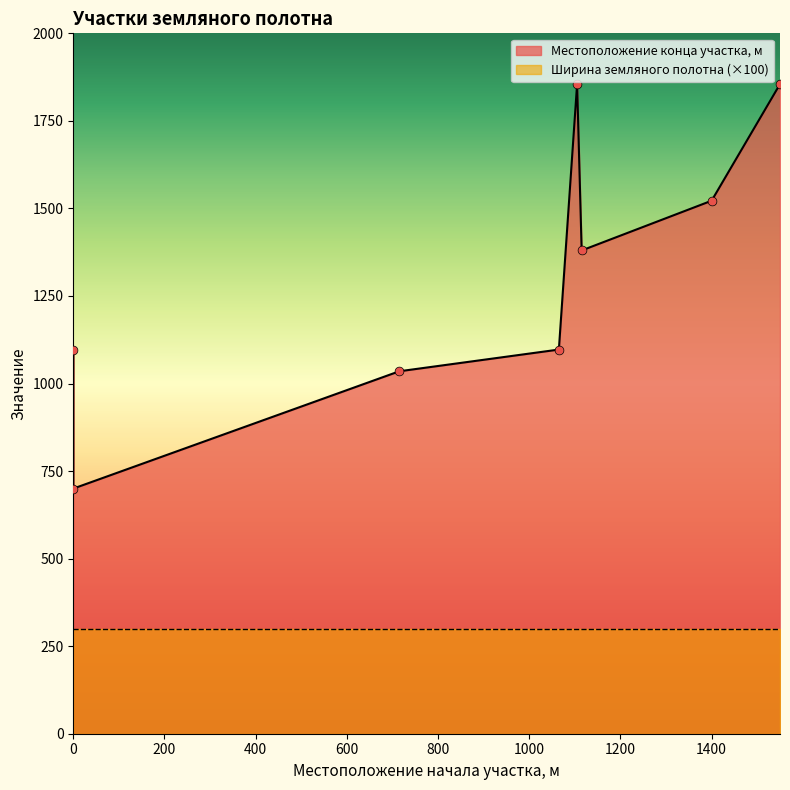

What is the change in value from 715 to 1105?

+820